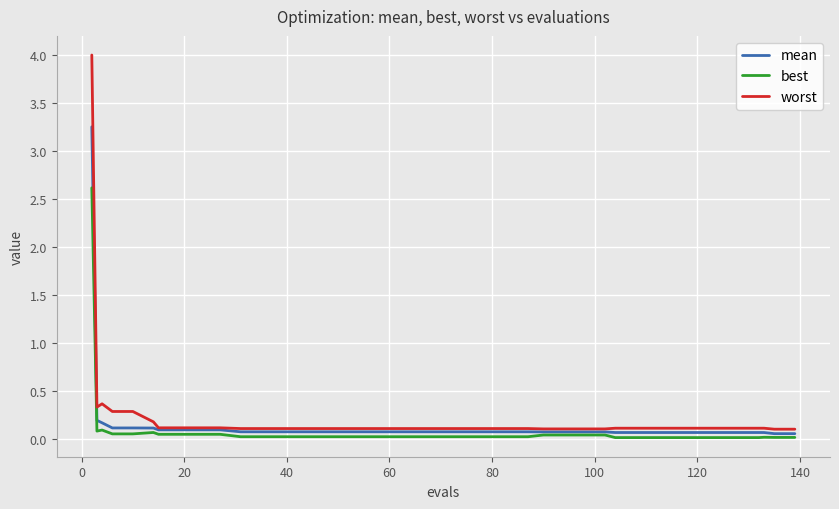

What is the highest value of the worst series?

4.0